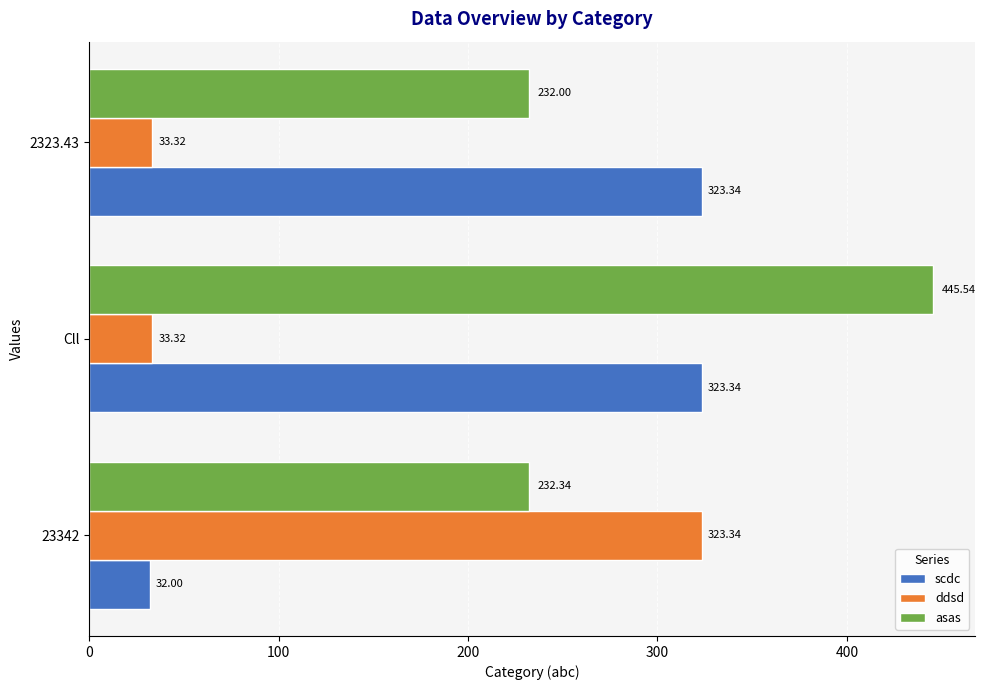

Rank the series by their average value, from highest to lowest.

asas, scdc, ddsd